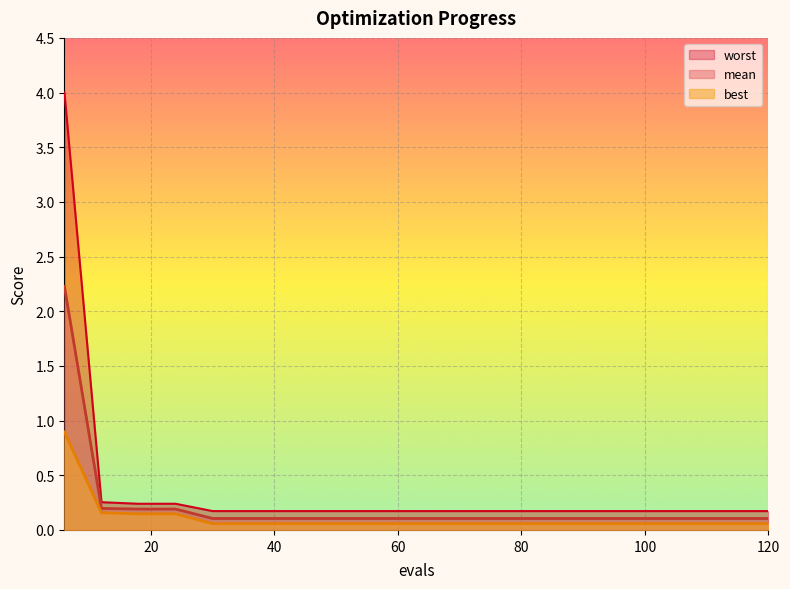

True or false: best and mean cross at least once.

False